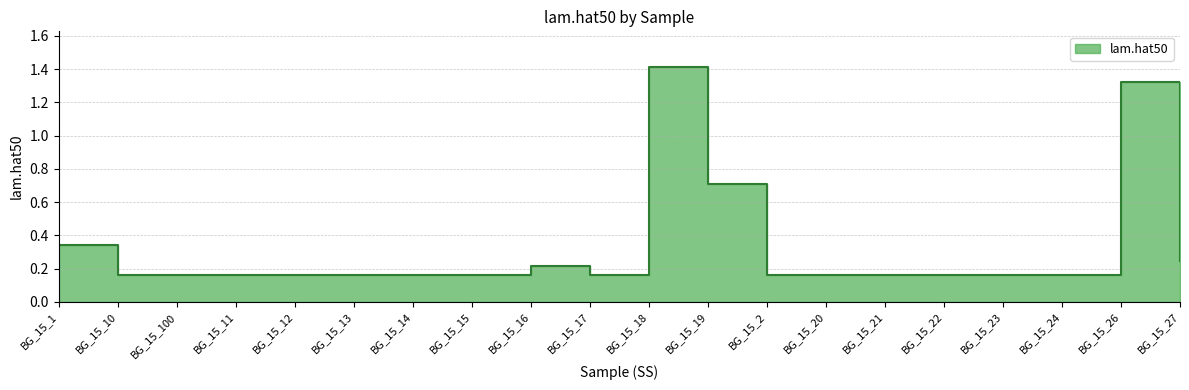

True or false: the data has more than 0 interior local peaks.

True